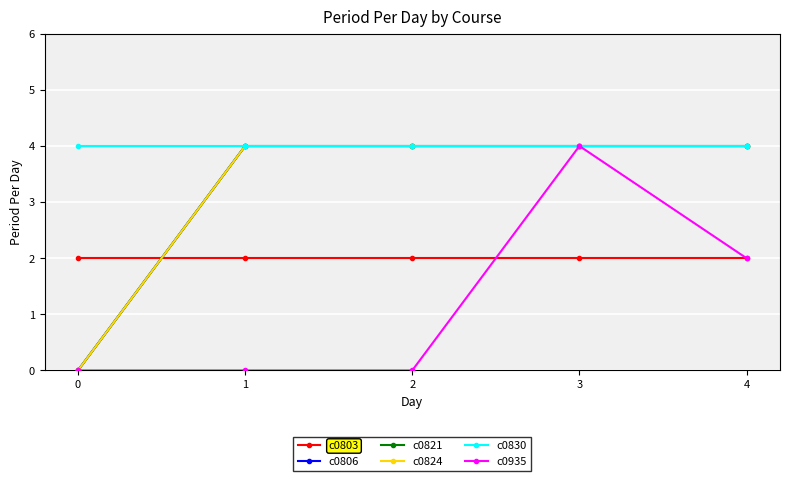

Count the c0935 values in the range 0 to 2.

4